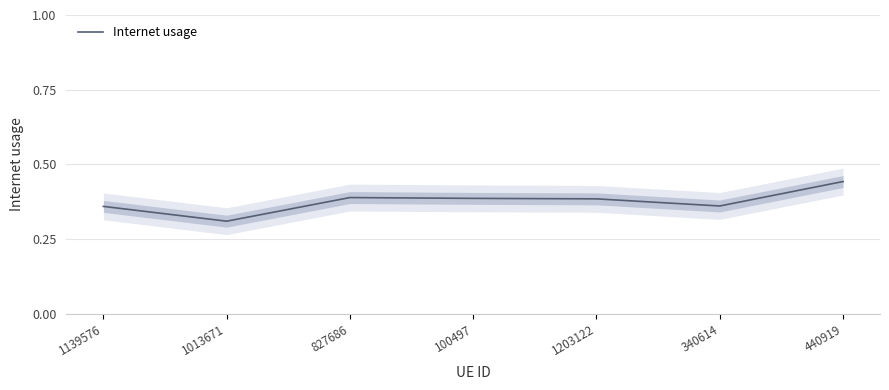

What is the average value?

0.4